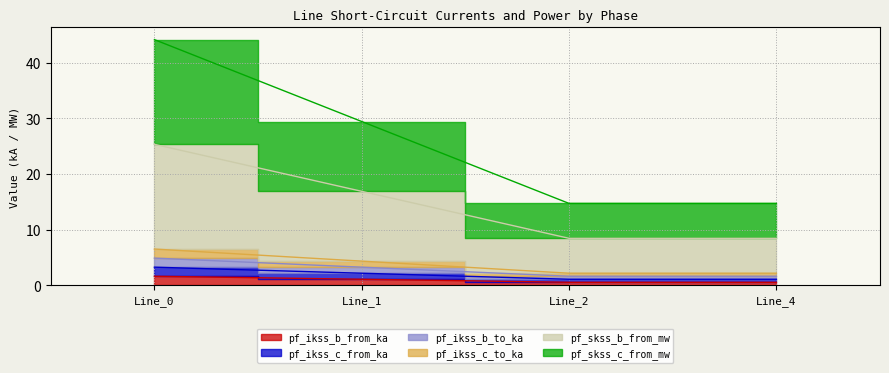

True or false: pf_ikss_b_to_ka and pf_skss_b_from_mw cross at least once.

False